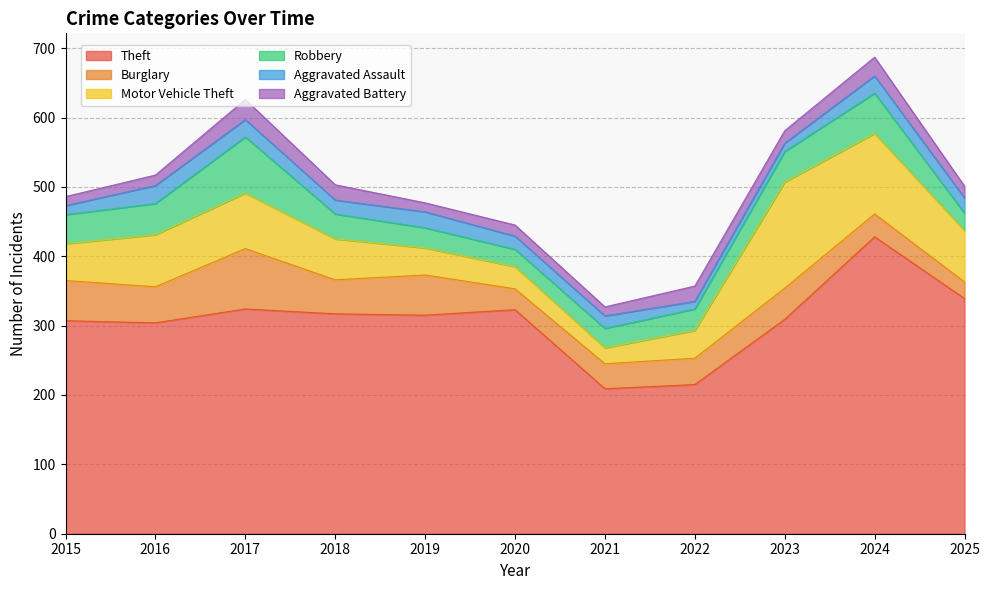

What value does the Theft series have at 2016?

304